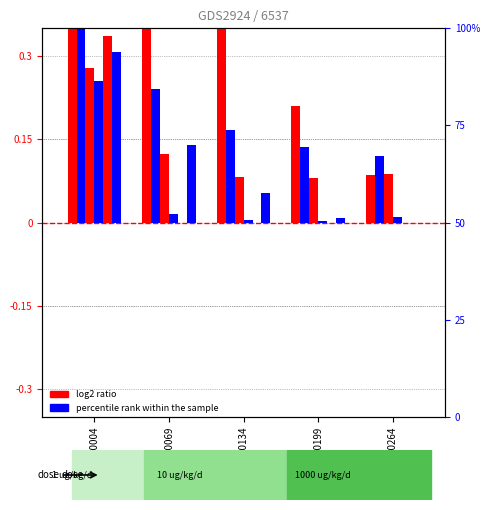

The value of log2 ratio at GSM100134 is 0.4. True or false?

True